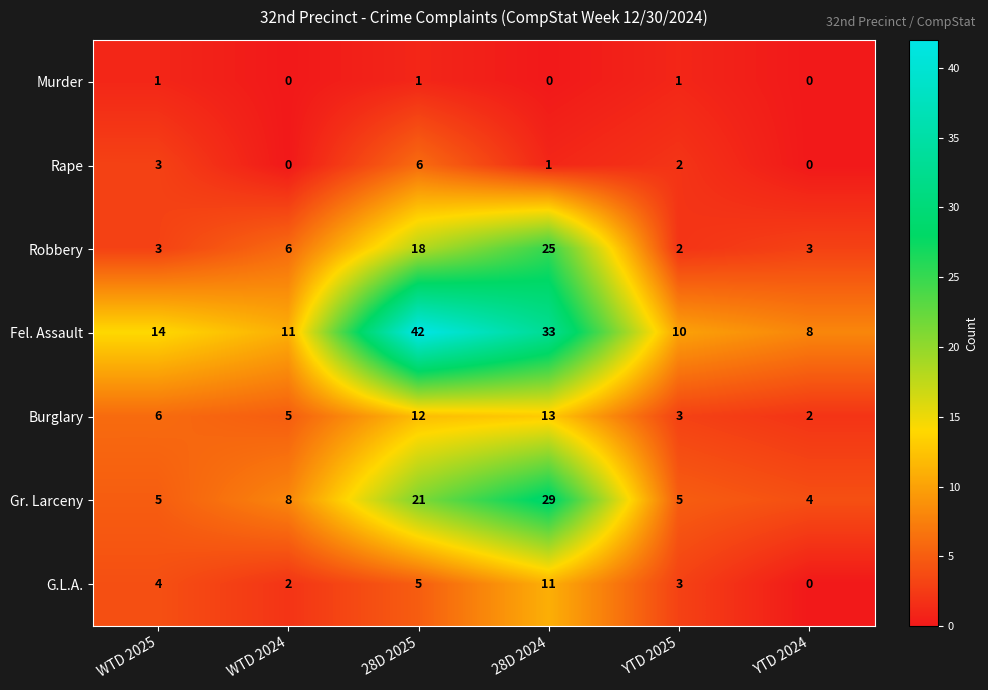

What is the maximum value shown in the chart?

42